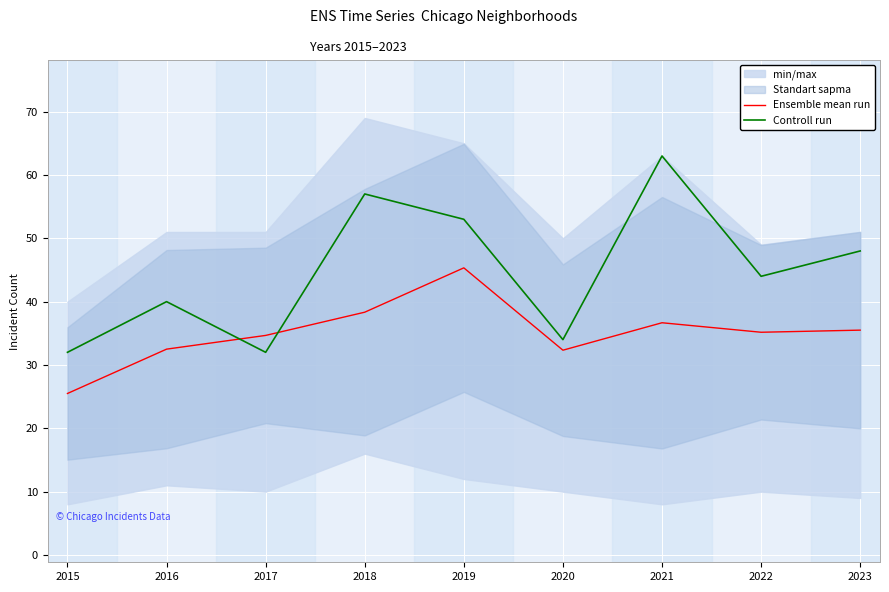

What is the maximum value shown in the chart?

63.0